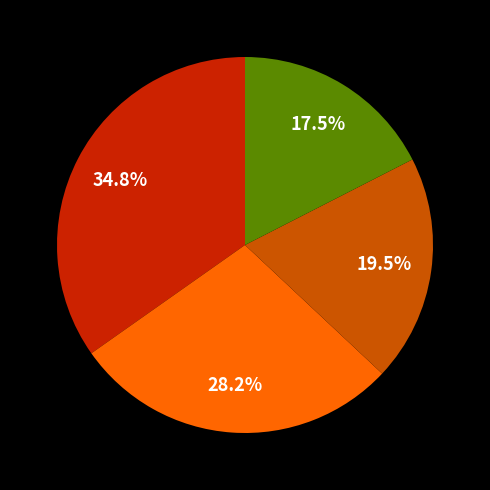

Is there a majority slice in this chart?

No